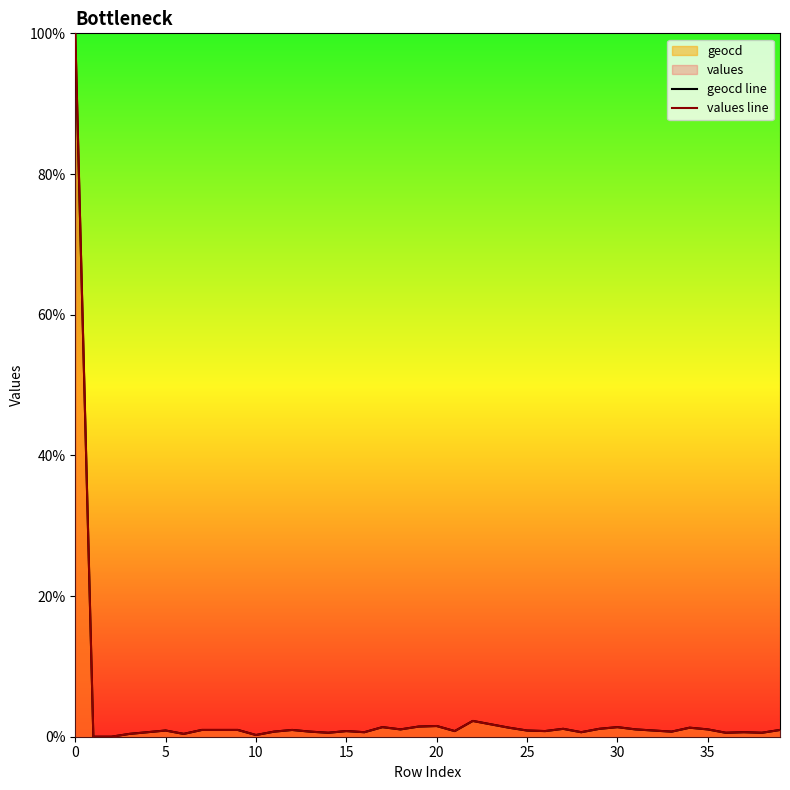

How many lines are shown in the chart?

2